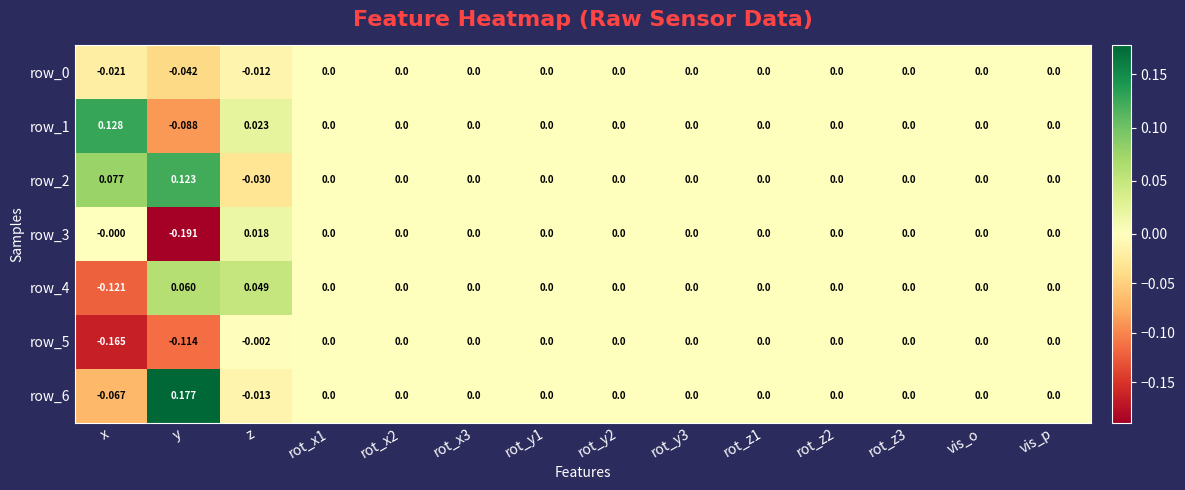

At which label does row_1 reach its minimum?

y